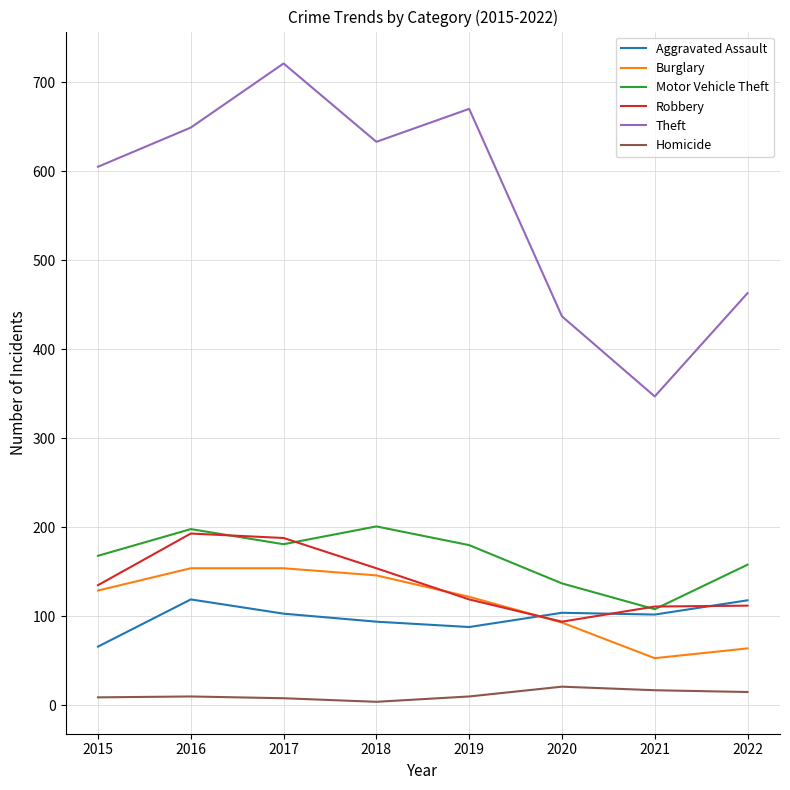

What is the total value across all series at 2020?

886